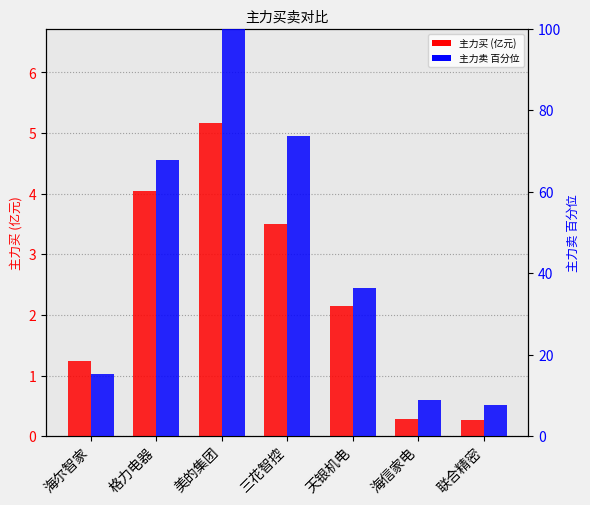

Reading left to right, what are all the values shown in this chart?

主力买: 1.2	4.0	5.2	3.5	2.1	0.3	0.3
主力卖(百分位): 15.3	67.9	100.0	73.6	36.3	9.0	7.6